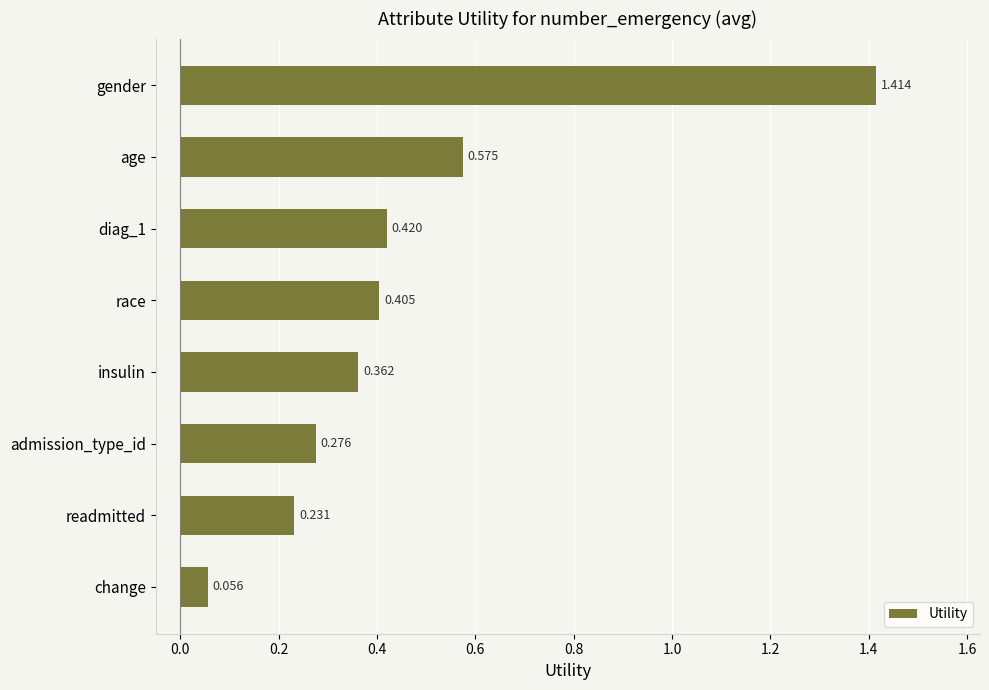

Rank the categories by value from highest to lowest.

gender, age, diag_1, race, insulin, admission_type_id, readmitted, change